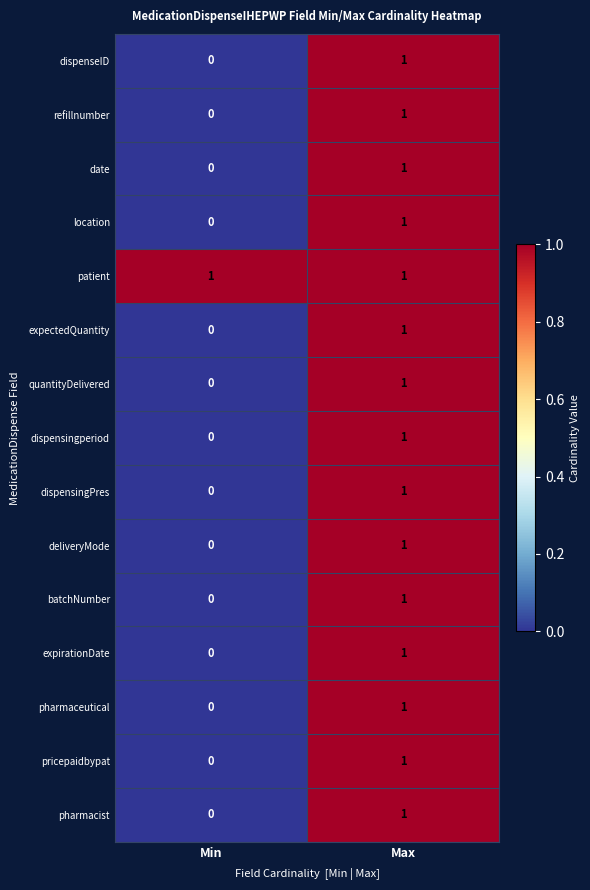

Reading right to left, what are all the values shown in this chart?

dispenseID: Max=1	Min=0
refillnumber: Max=1	Min=0
date: Max=1	Min=0
location: Max=1	Min=0
patient: Max=1	Min=1
expectedQuantity: Max=1	Min=0
quantityDelivered: Max=1	Min=0
dispensingperiod: Max=1	Min=0
dispensingPres: Max=1	Min=0
deliveryMode: Max=1	Min=0
batchNumber: Max=1	Min=0
expirationDate: Max=1	Min=0
pharmaceutical: Max=1	Min=0
pricepaidbypat: Max=1	Min=0
pharmacist: Max=1	Min=0